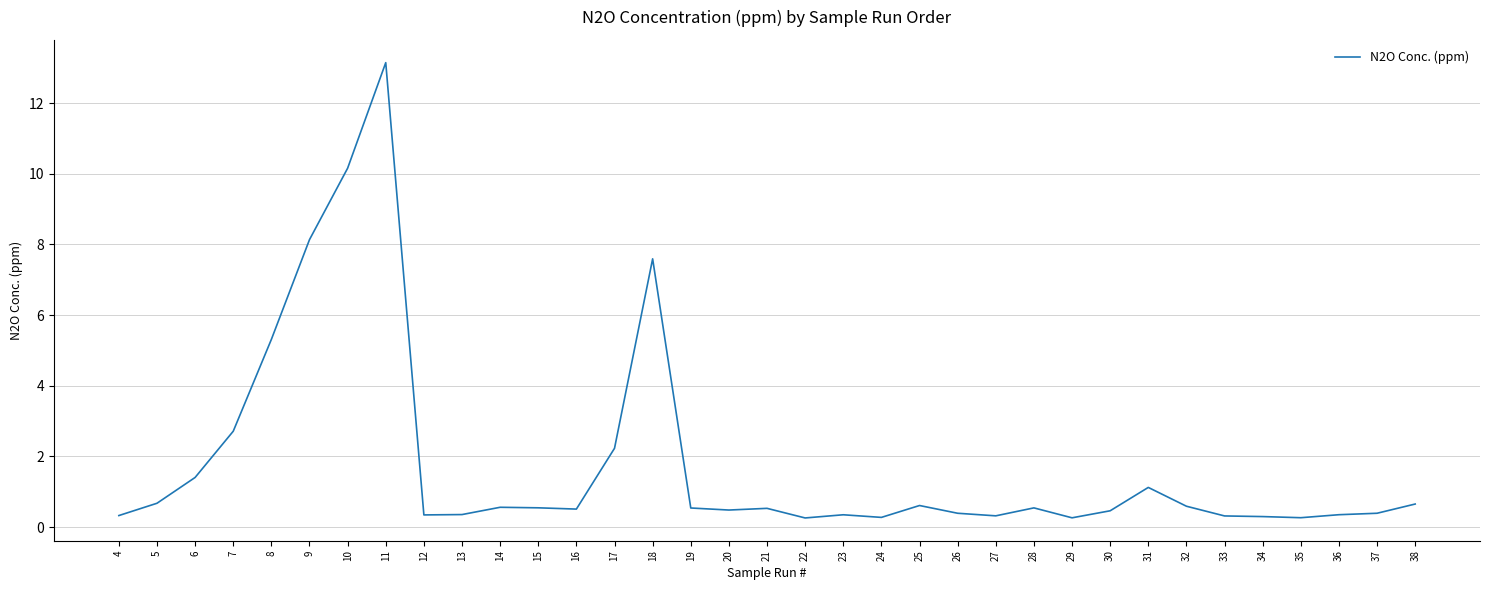

Which label corresponds to the largest value in the chart?

11